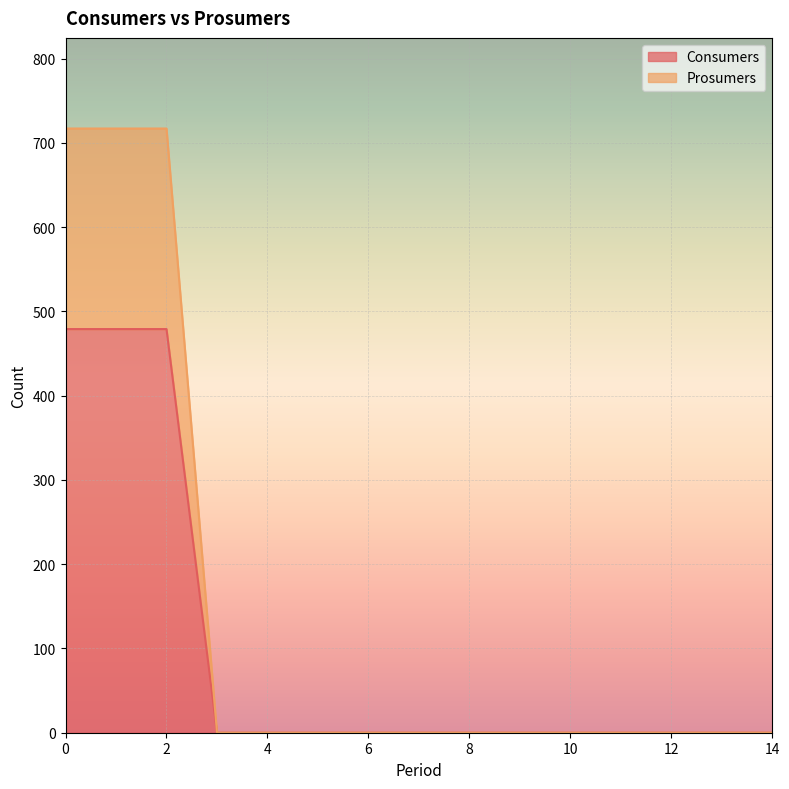

Is the value of Consumers at 4 greater than the value of Prosumers at 9?

No